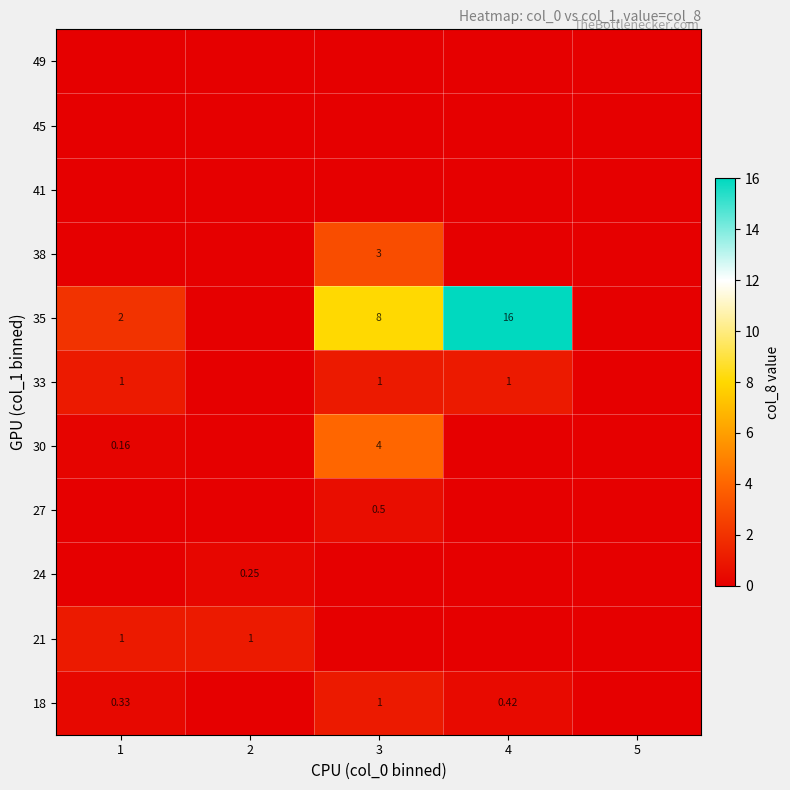

At how many categories does at least one series exceed 12?

1